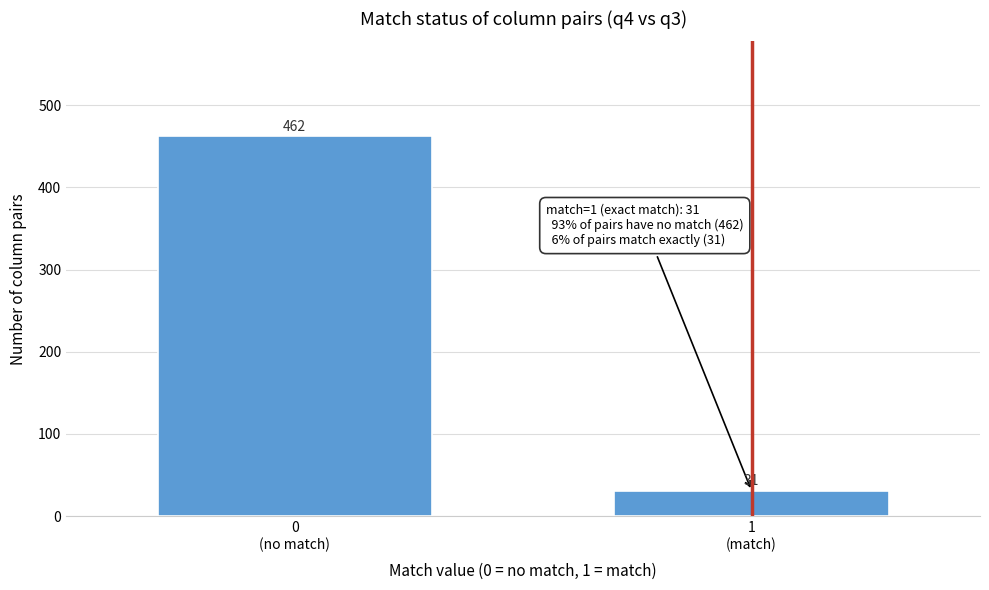

Reading left to right, what are all the values shown in this chart?

462	31